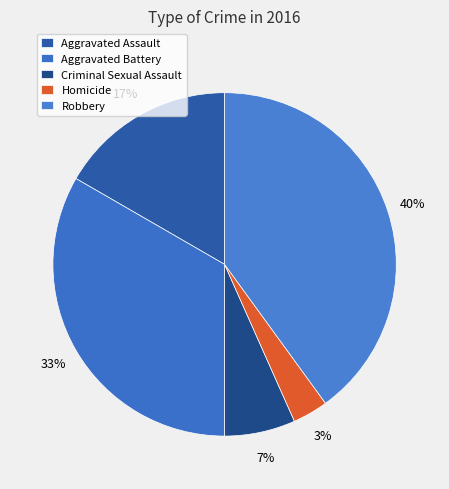

Count the number of slices in the pie.

5